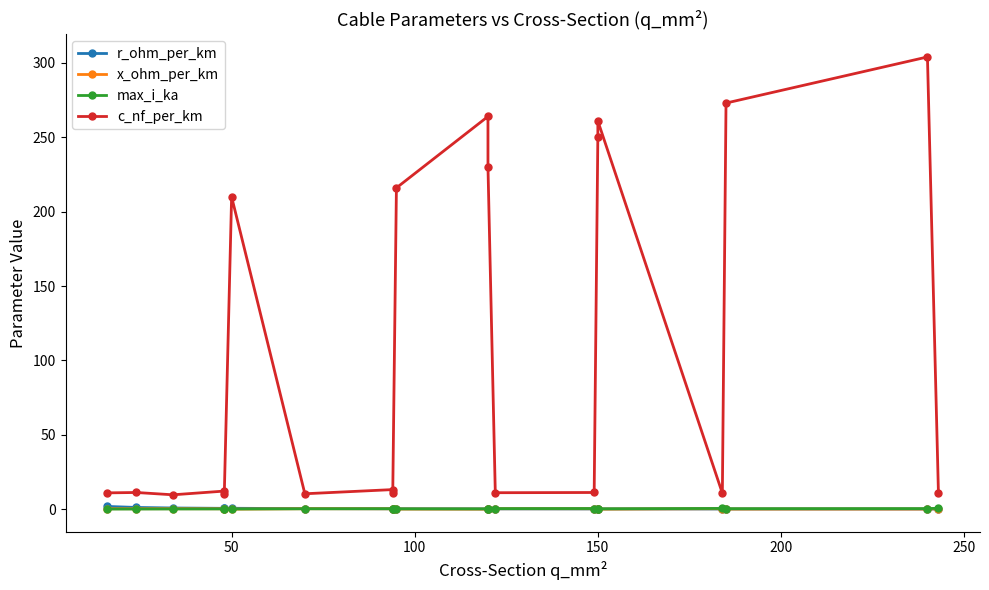

True or false: max_i_ka and c_nf_per_km intersect in this chart.

False